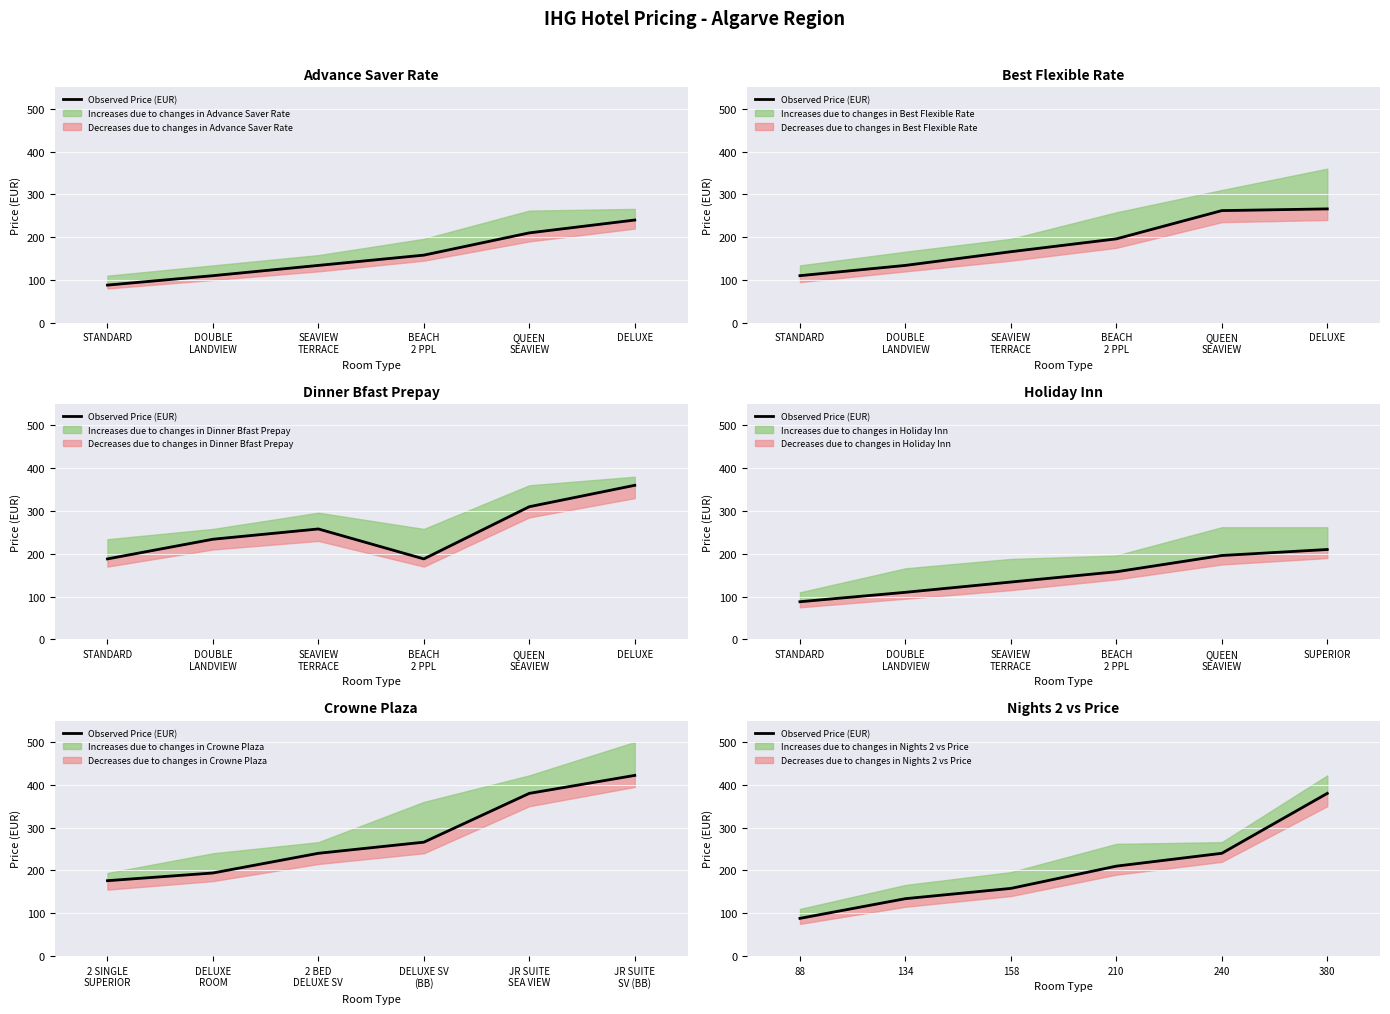

Reading right to left, what are all the values shown in this chart?

380	240	210	158	134	88